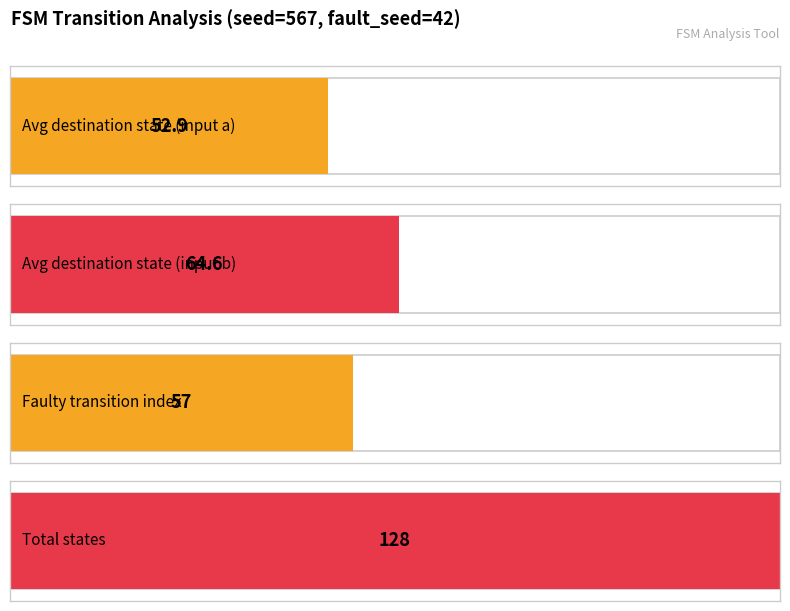

What is the difference between the maximum and minimum values in the destination_state_b series?

107